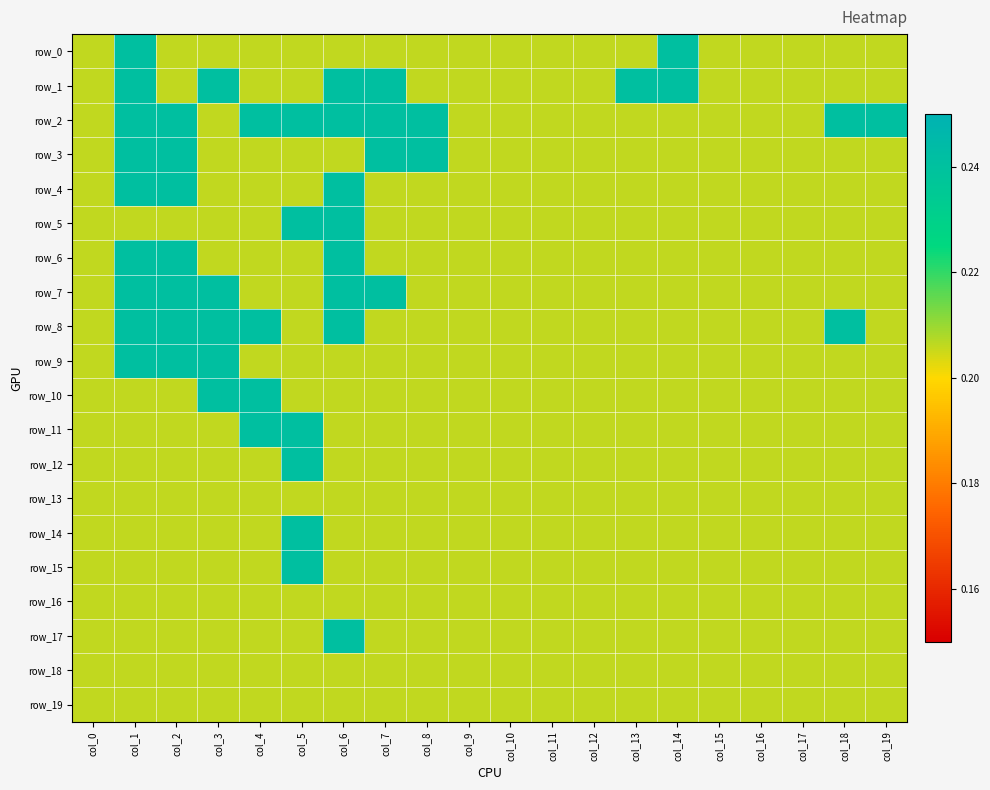

Between col_6 and col_19, which series saw the biggest shift?

row_1